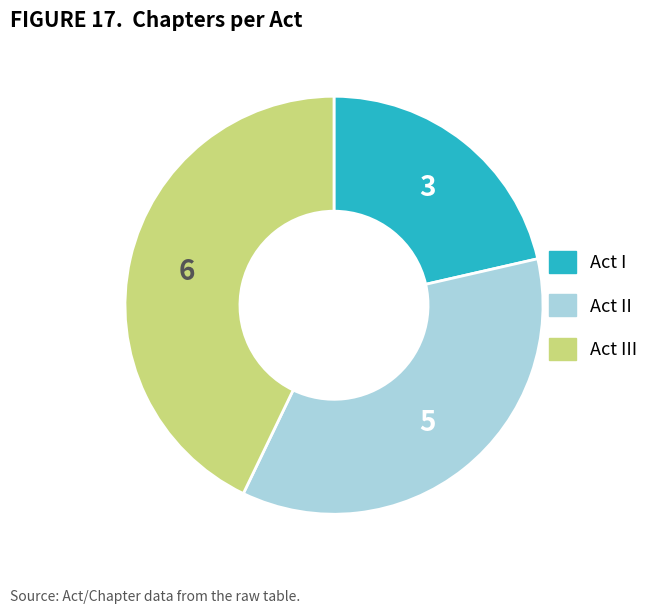

Is there any slice that represents more than half of the pie?

No